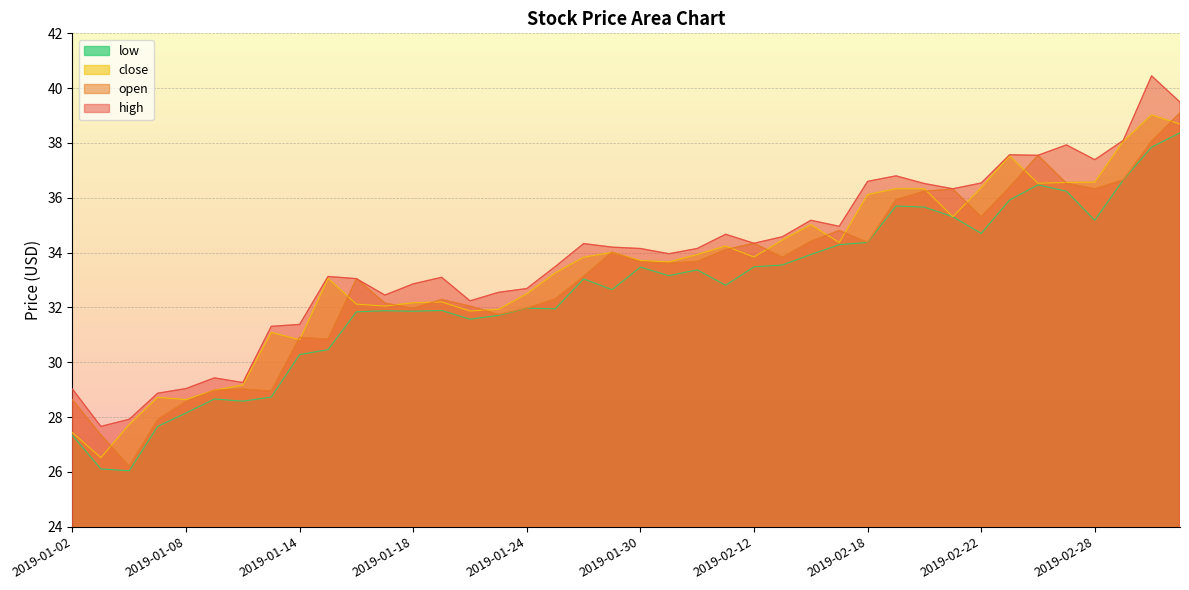

Which series has the widest spread of values?

open